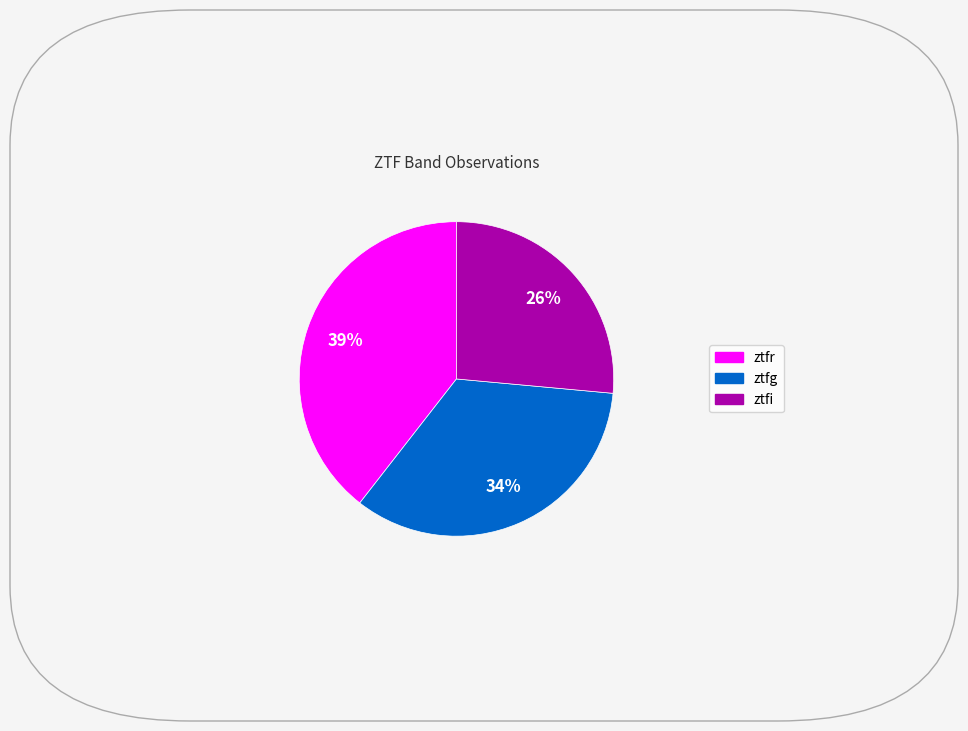

Rank the categories by value from lowest to highest.

ztfi, ztfg, ztfr